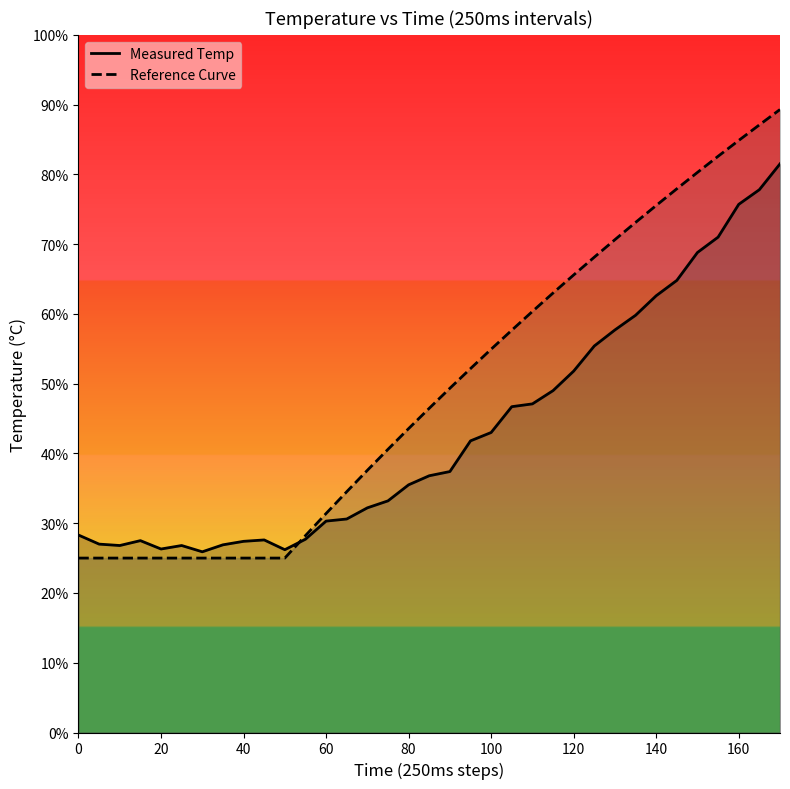

Does the chart display data point markers on the line(s)?

No